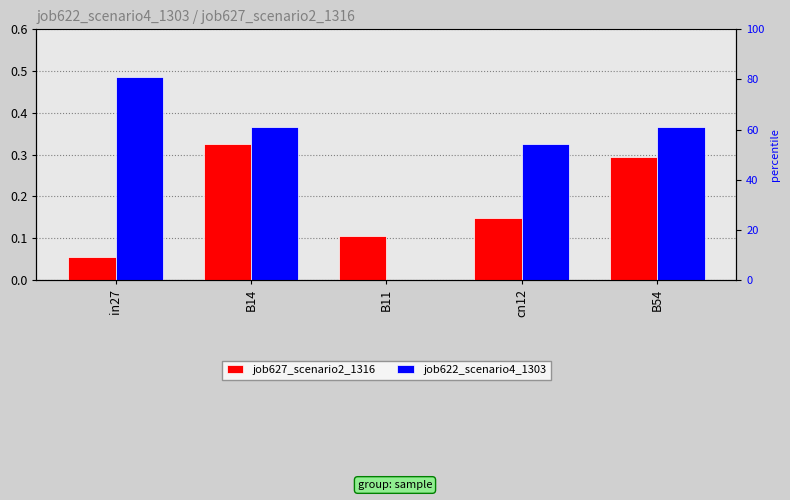

At B11, list the series in order from largest to smallest.

job627_scenario2_1316, job622_scenario4_1303